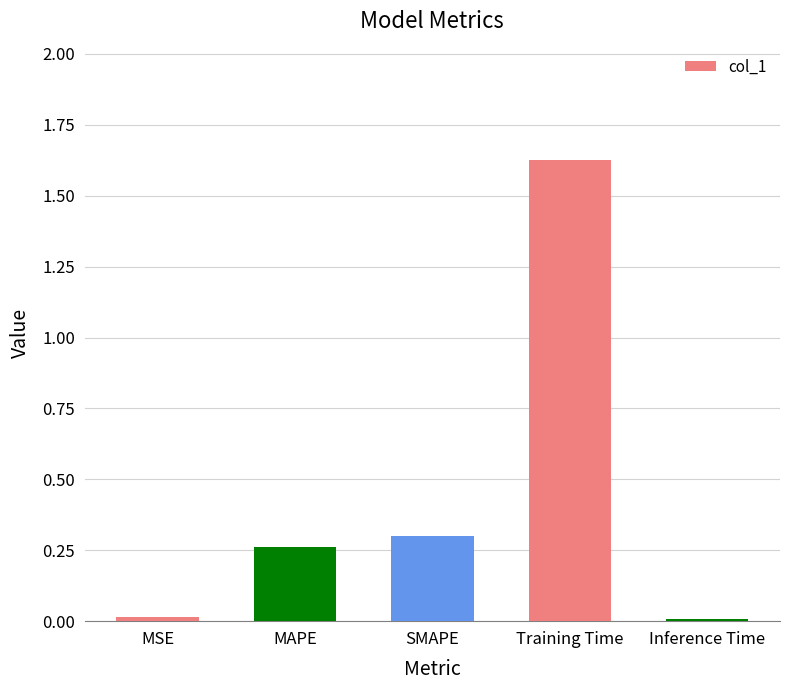

What is the average value?

0.4